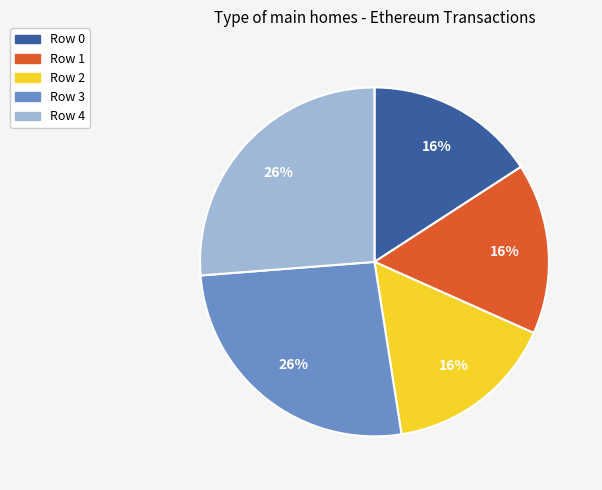

Is Row 3 the majority of the pie?

No